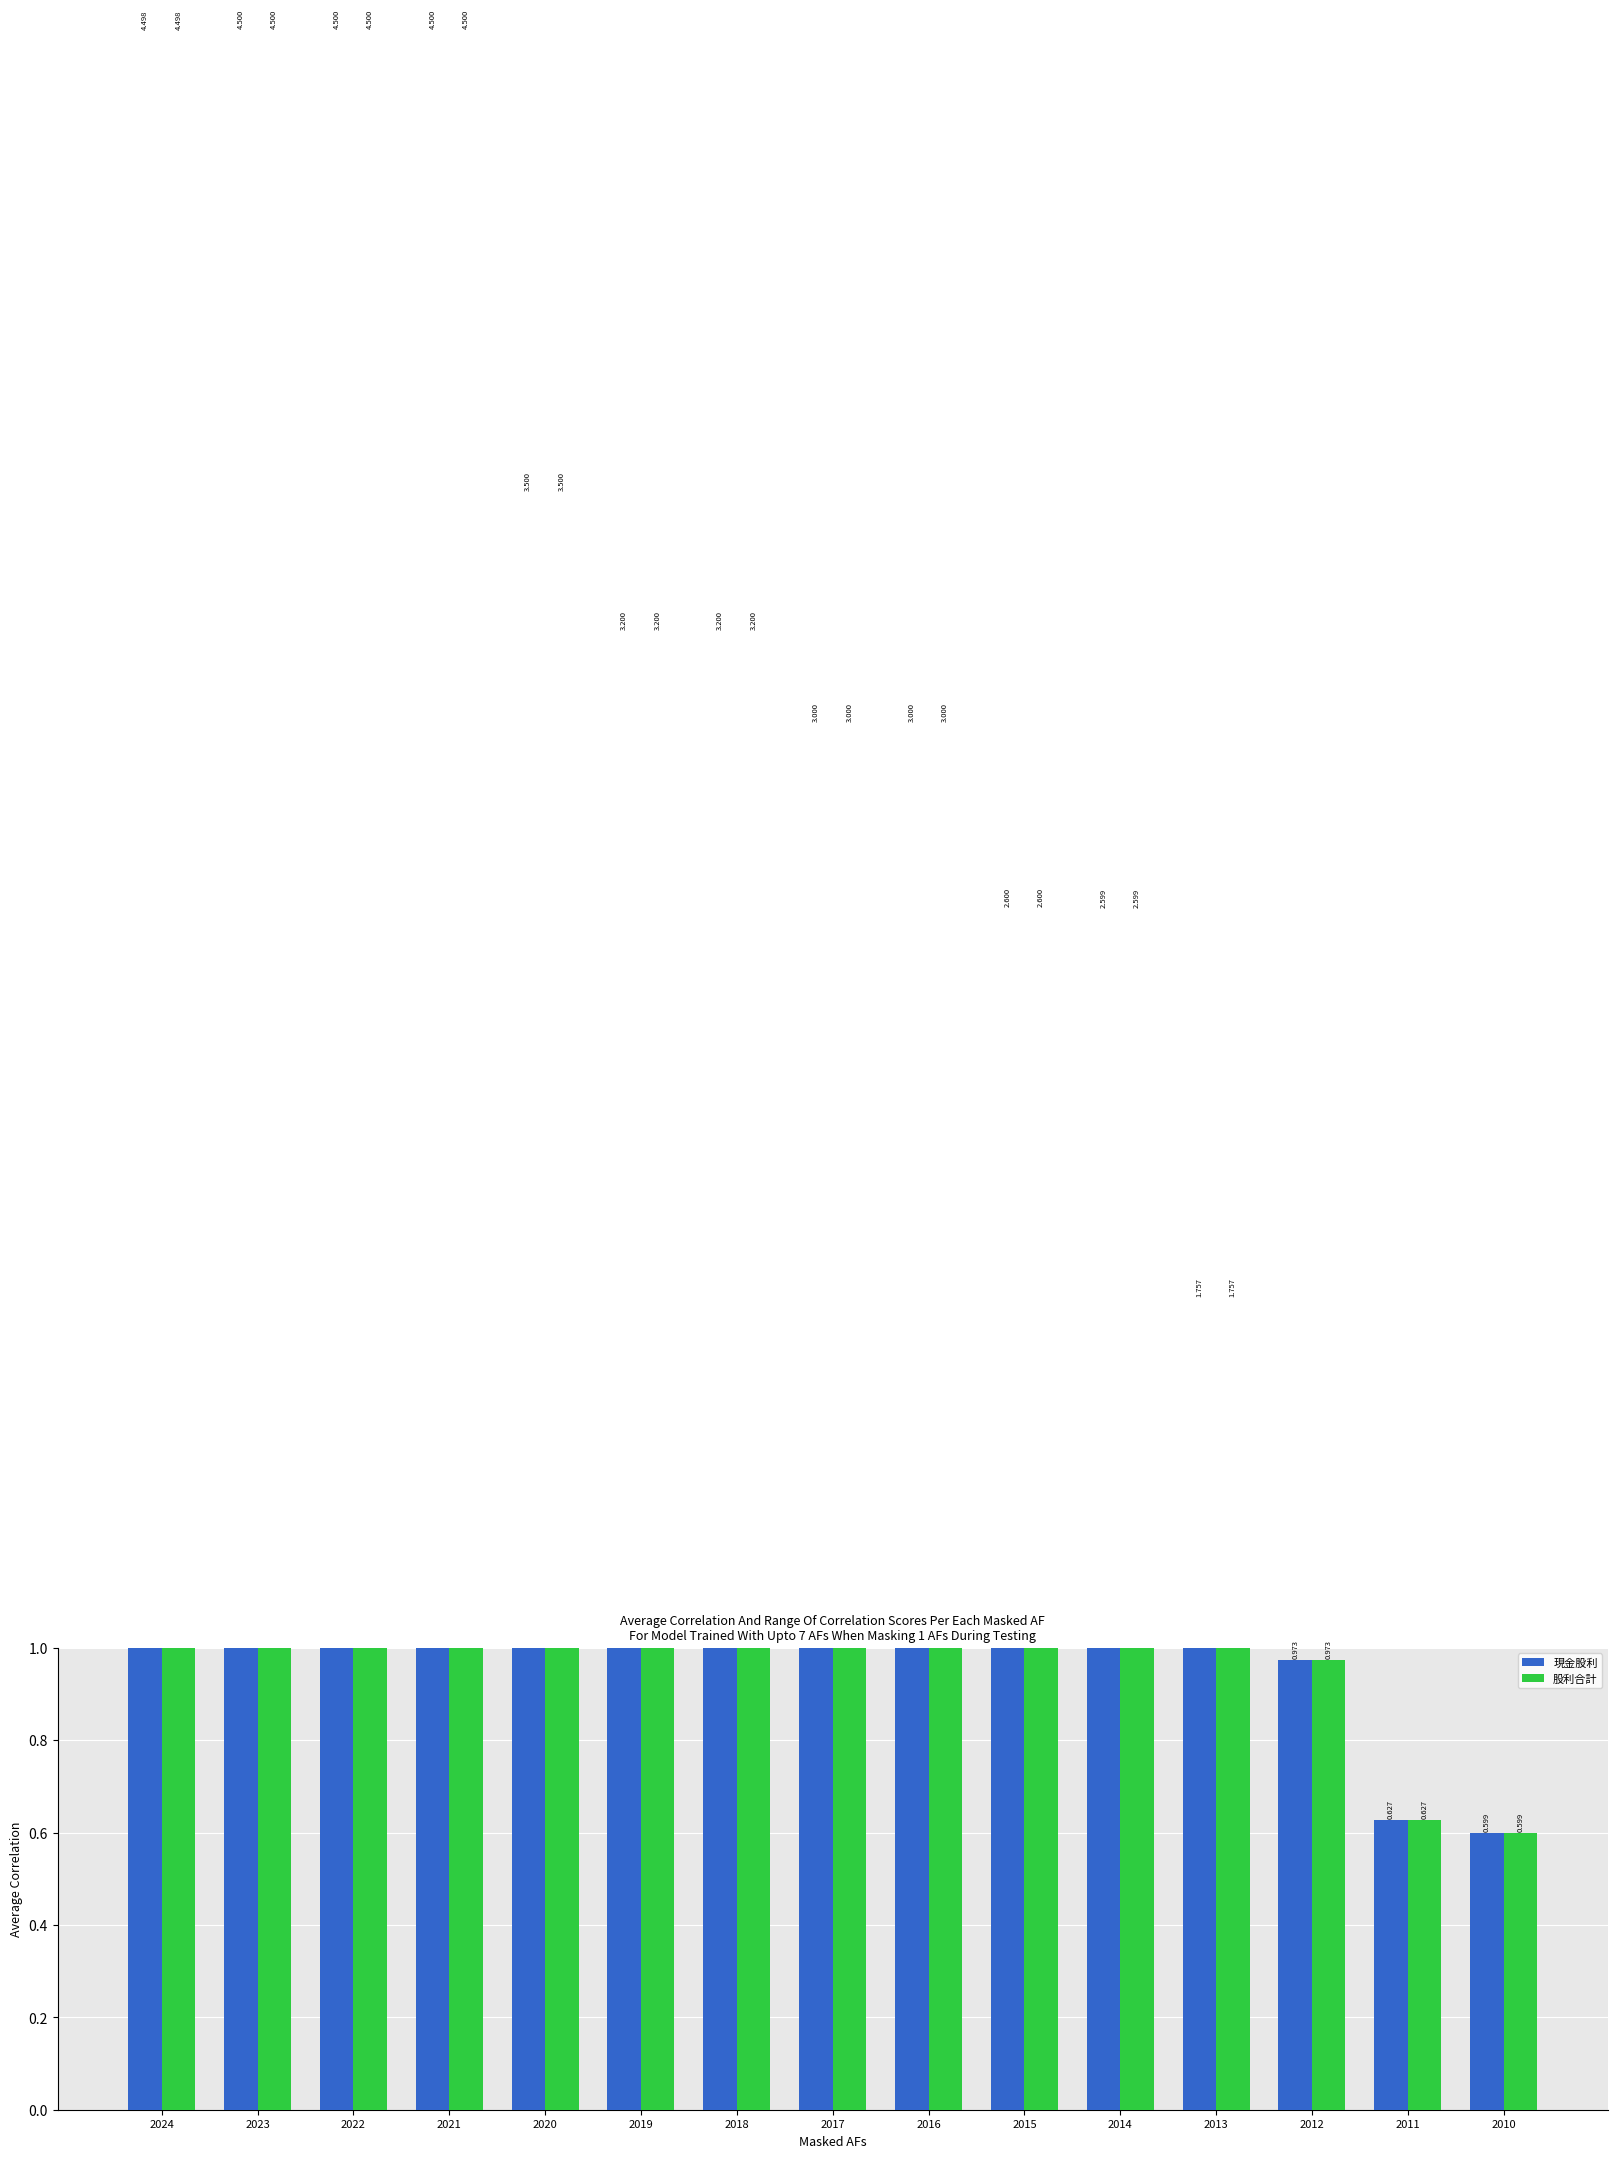

Does the chart contain any negative values?

No